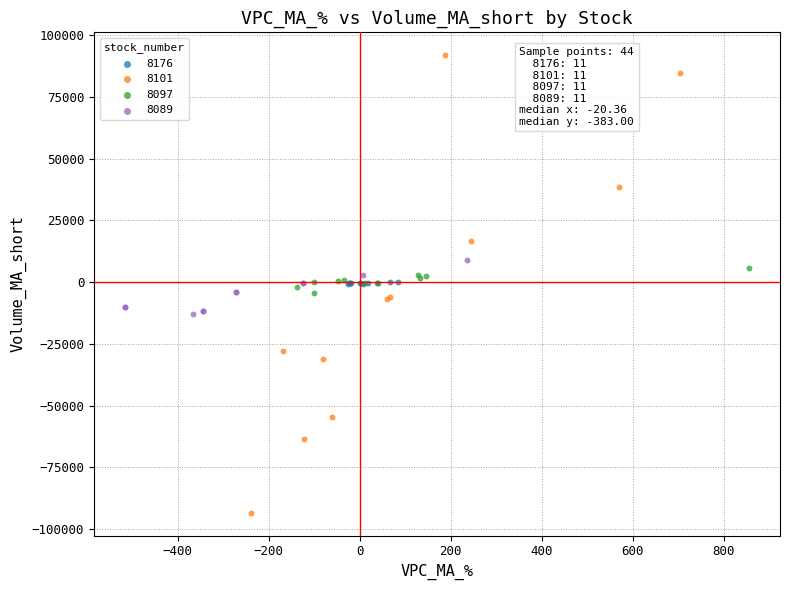

Which series reaches the maximum Y coordinate?

8101